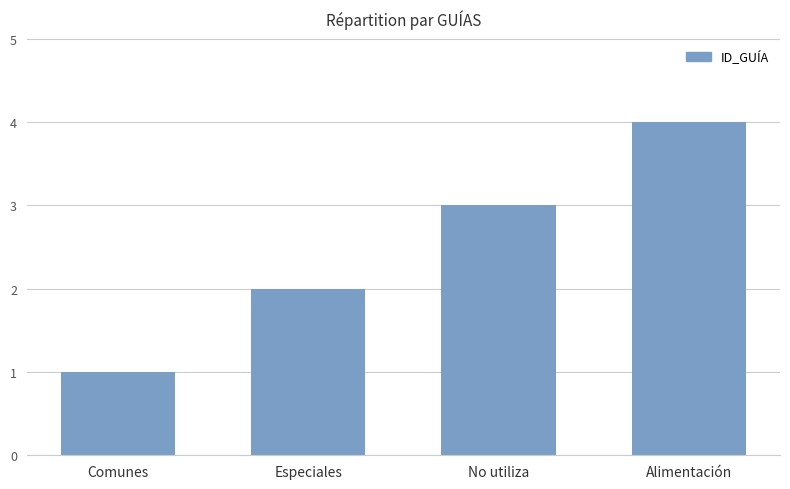

What is the sum of the values at Comunes and Especiales?

3